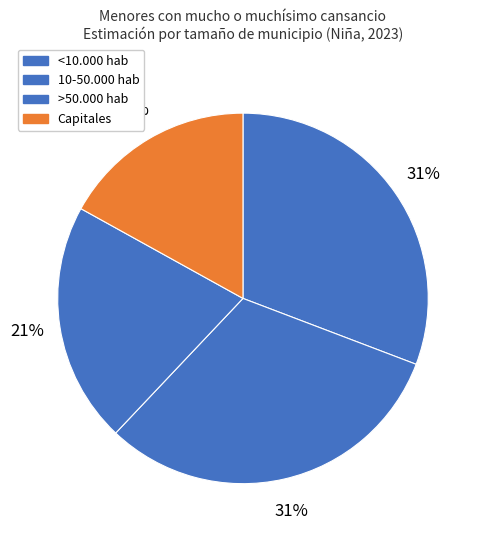

Is it true that <10.000 hab is 20% of the pie?

False